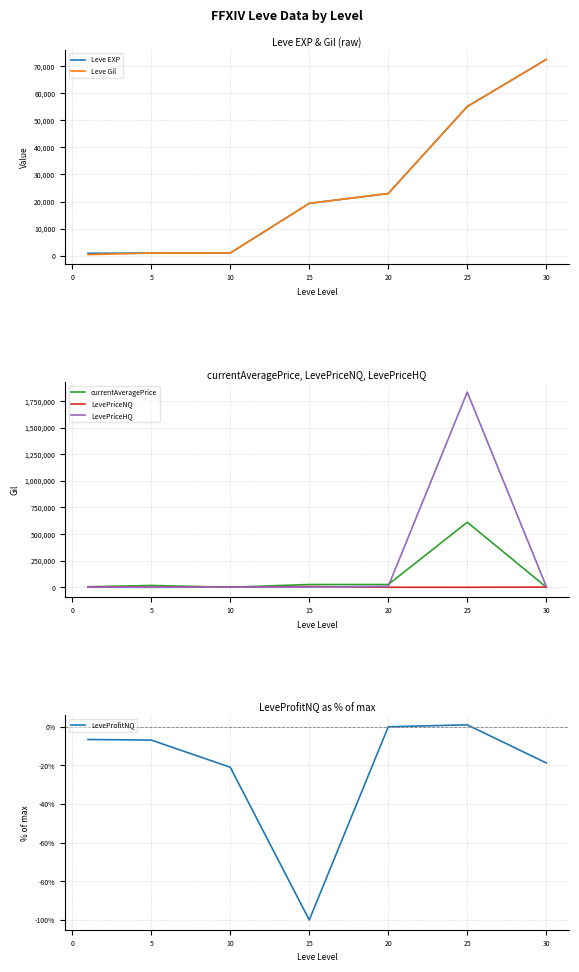

At which label does LeveProfitNQ first exceed -6?

20